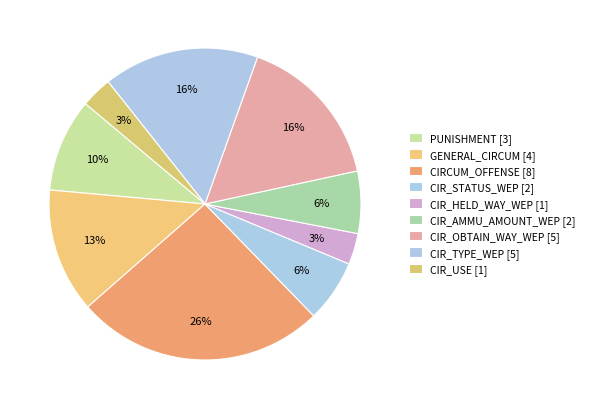

Which category has the biggest portion of the pie?

CIRCUM_OFFENSE